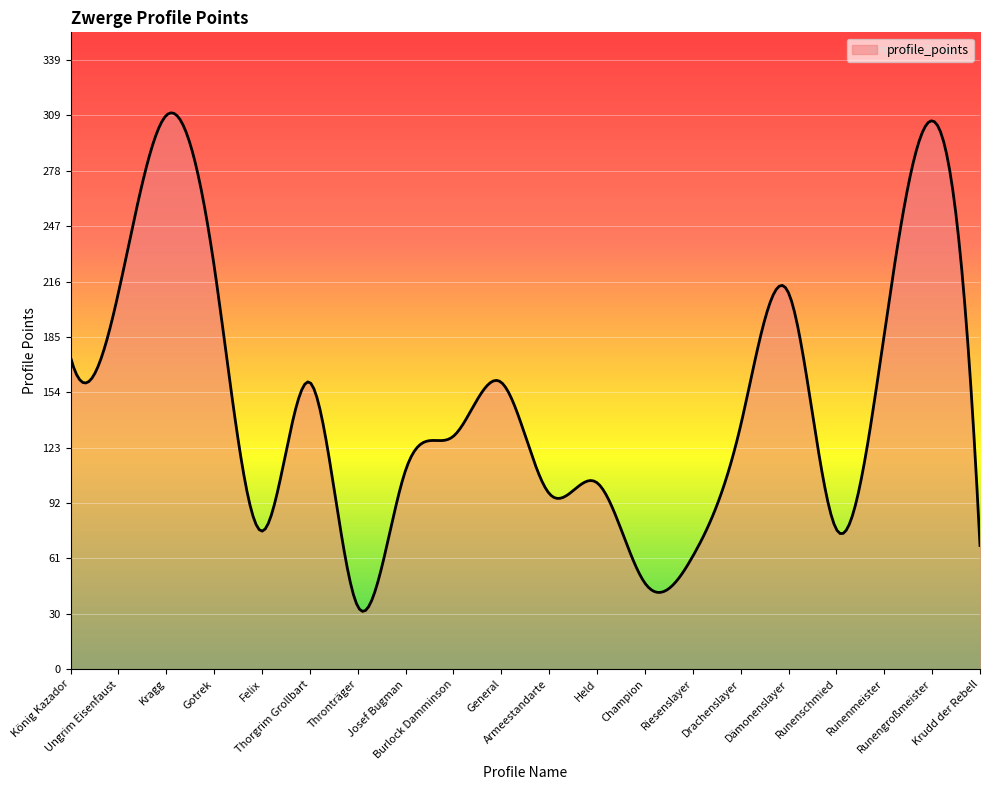

What is the difference between the maximum and minimum values?

278.2